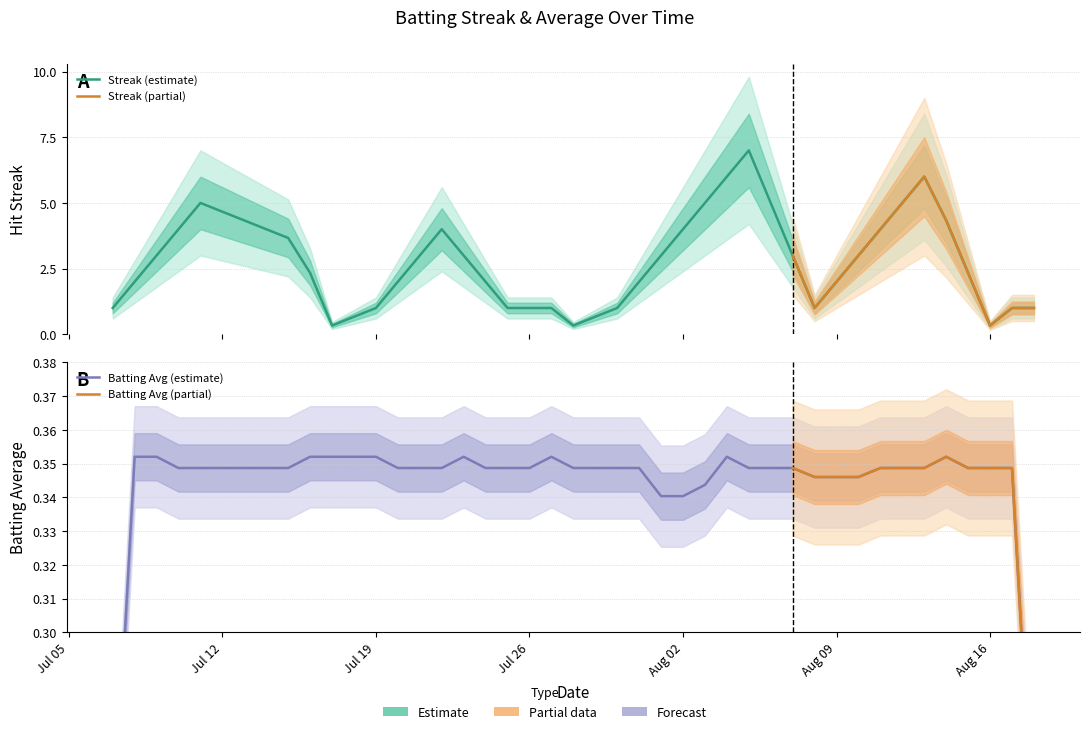

List the series in order of their overall mean, lowest first.

Batting Average1, Streak